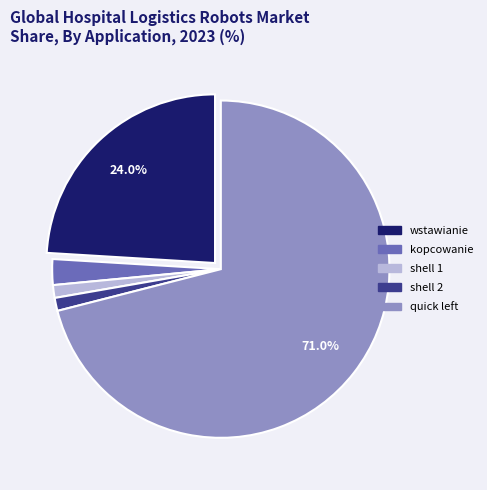

Is there a majority slice in this chart?

Yes